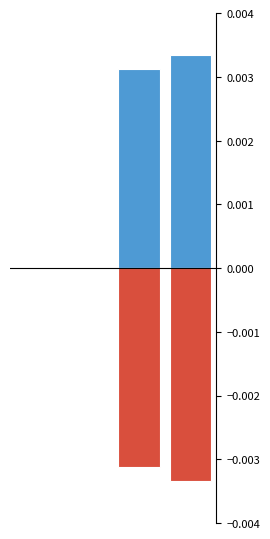

At 1, list the series in order from smallest to largest.

col_1, col_1_neg